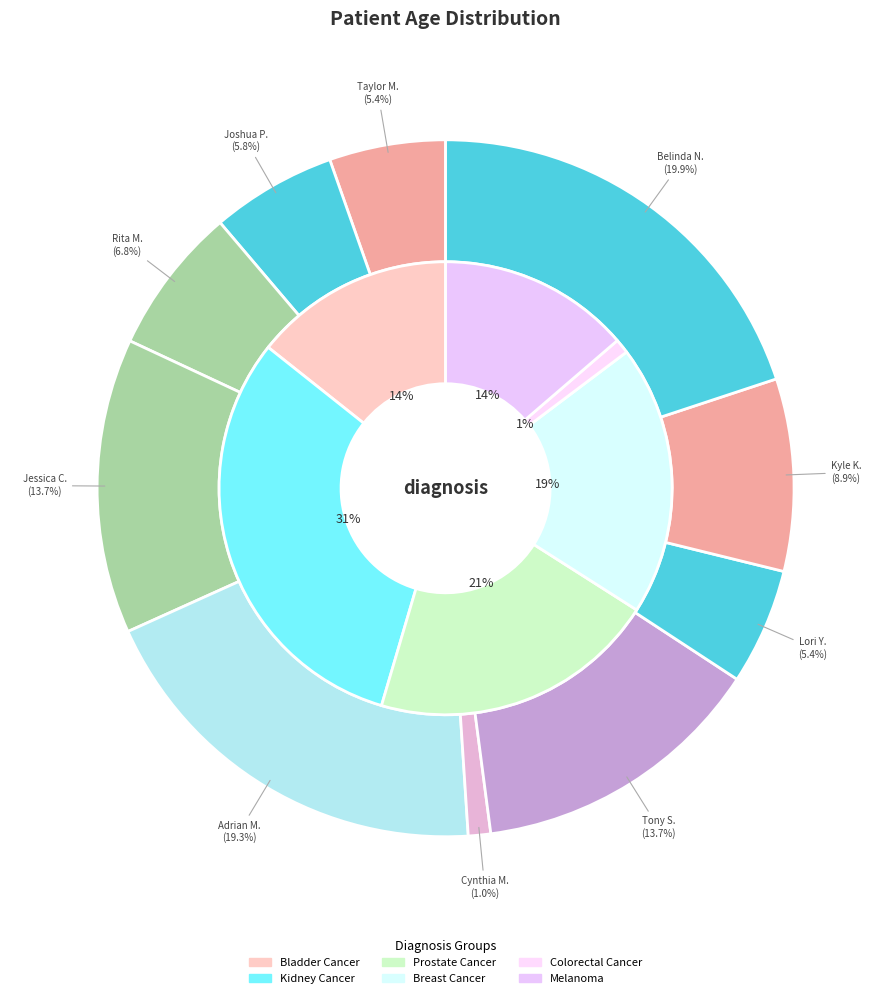

The Lori York slice represents 18% of the pie. True or false?

False